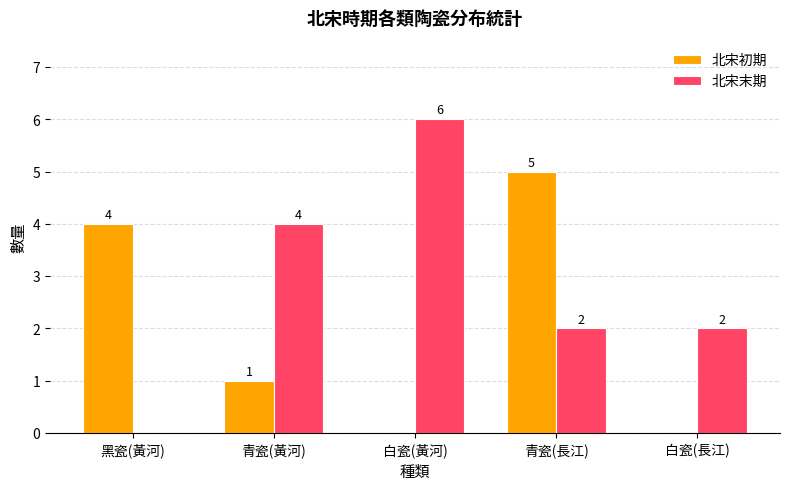

The value of 北宋初期 at 白瓷(長江) is -3. True or false?

False